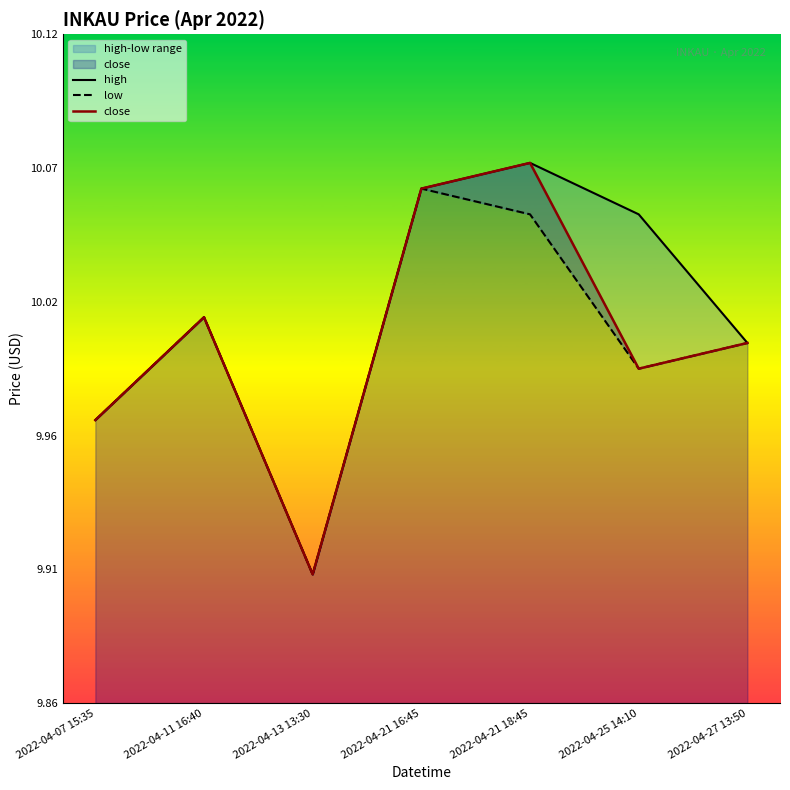

Is it true that high equals 17.1 at 2022-04-11 16:40?

False